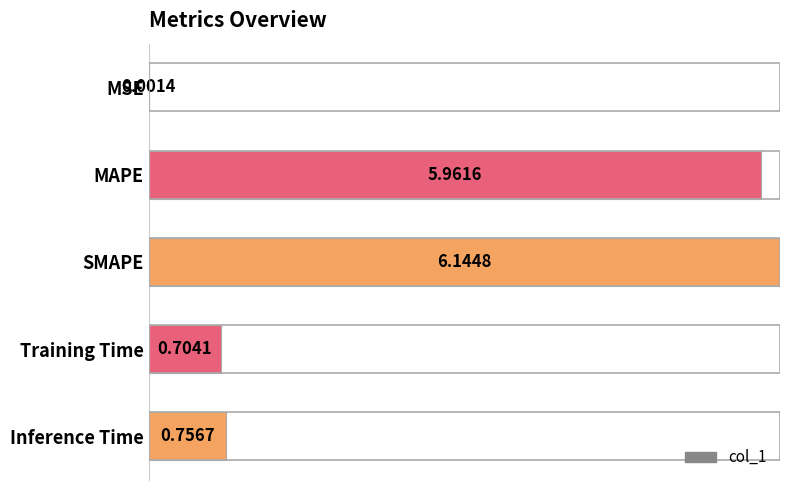

Are the bars horizontal?

Yes